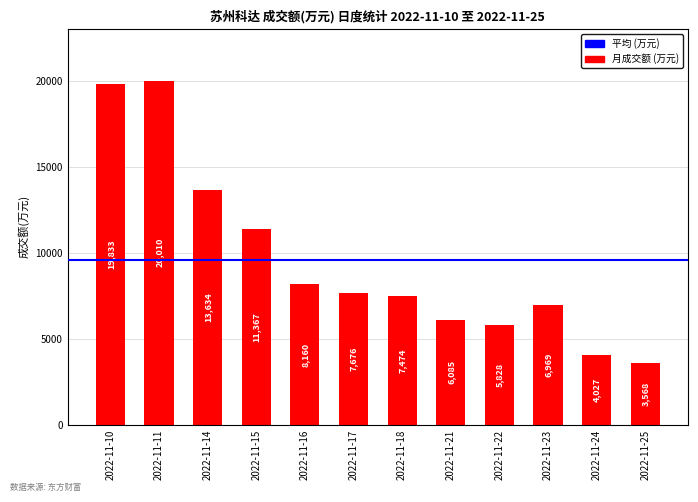

Reading left to right, list all the values displayed in this chart.

19833	20010	13634	11367	8160	7676	7474	6085	5828	6969	4027	3568